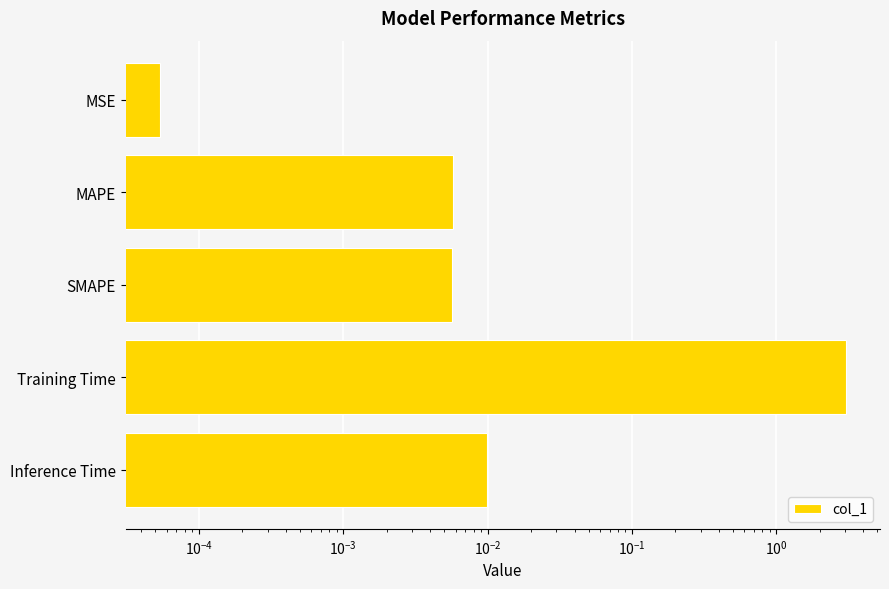

Which has a higher value, SMAPE or Training Time?

Training Time